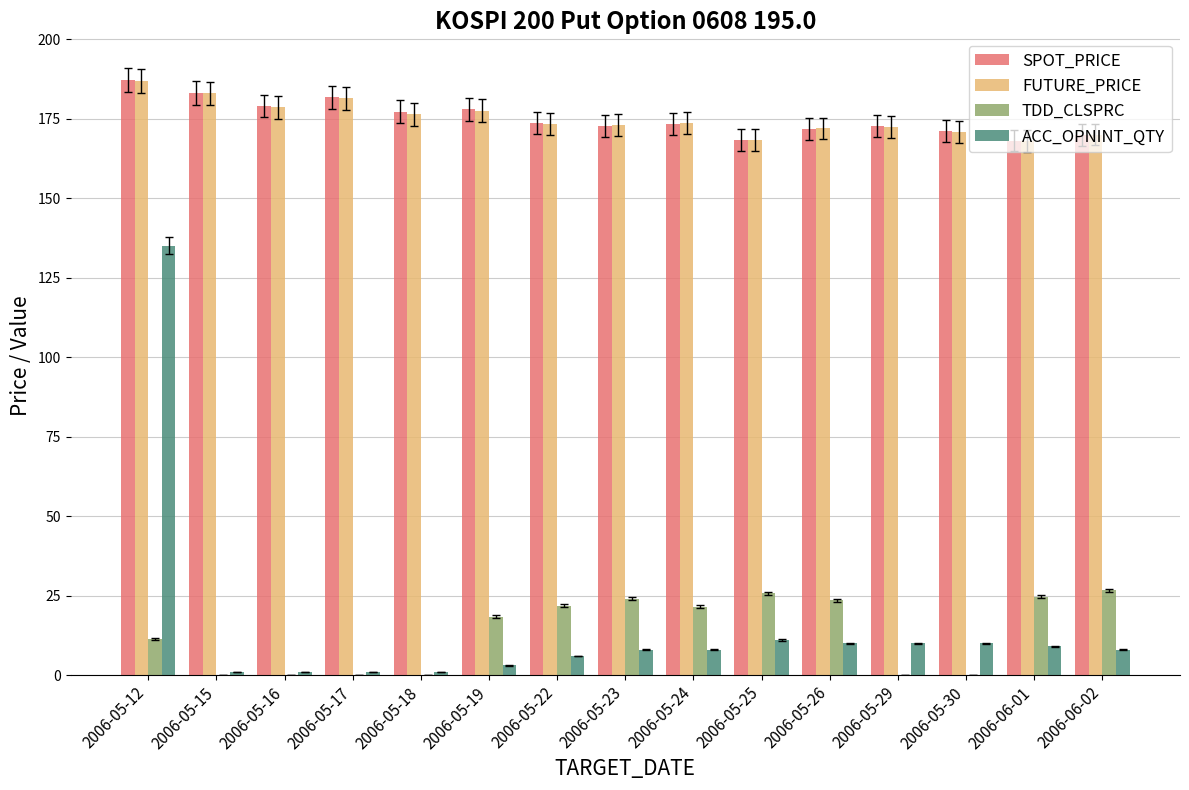

What is the greatest value displayed?

187.3